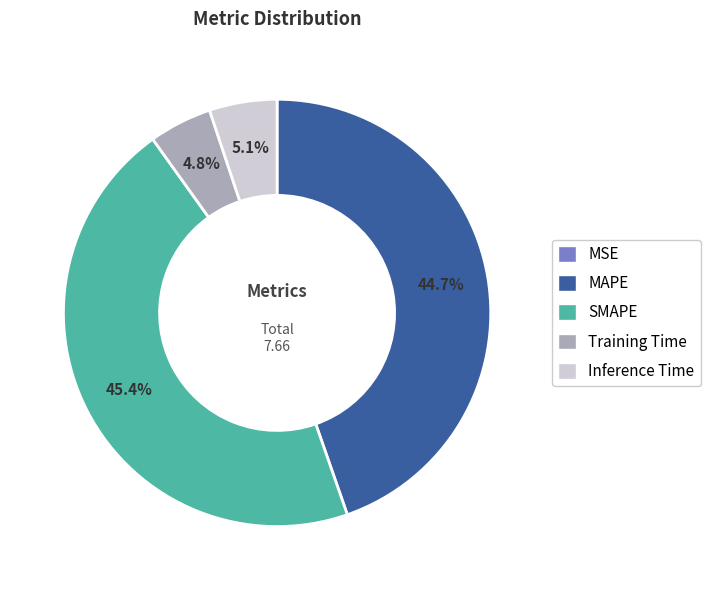

Is it true that SMAPE is 45% of the pie?

True